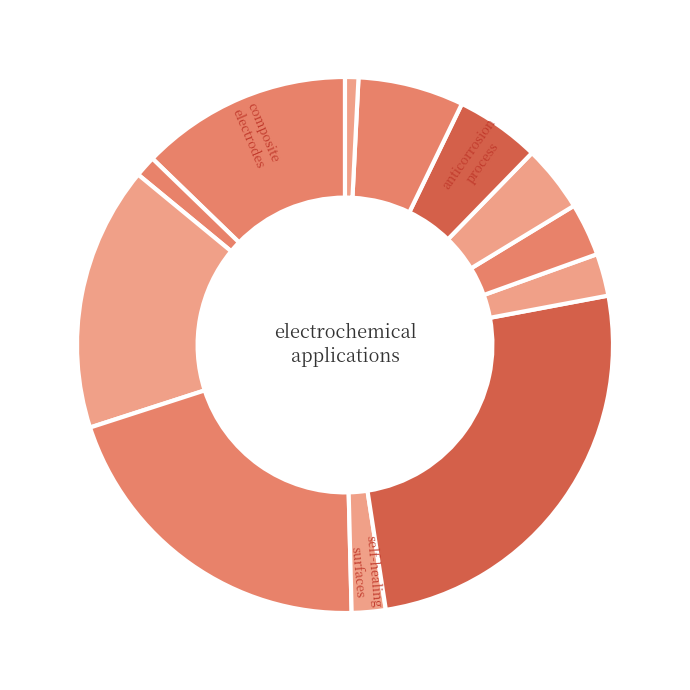

How many slices are in this pie chart?

12